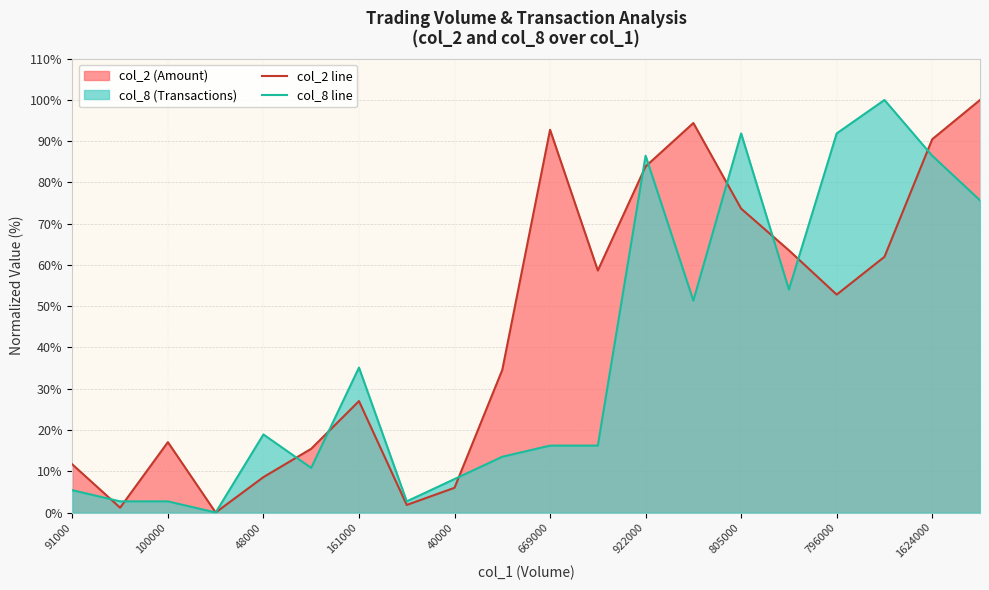

What is the spread (max minus min) of values at 91000?

6.3